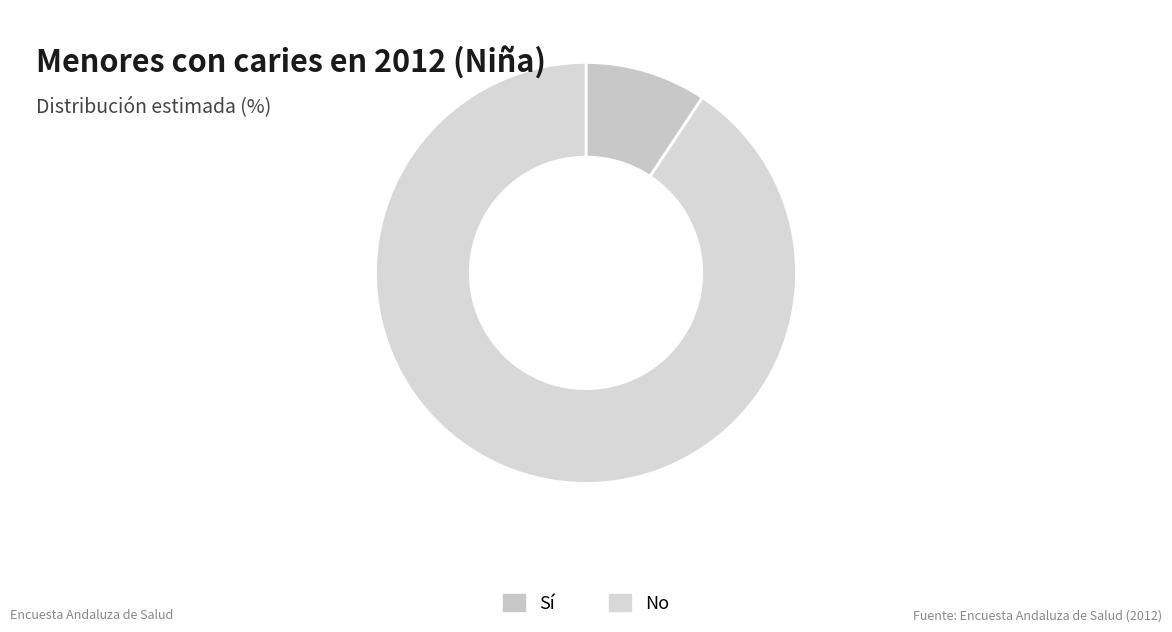

What percentage is the Sí slice, to the nearest percent?

9%